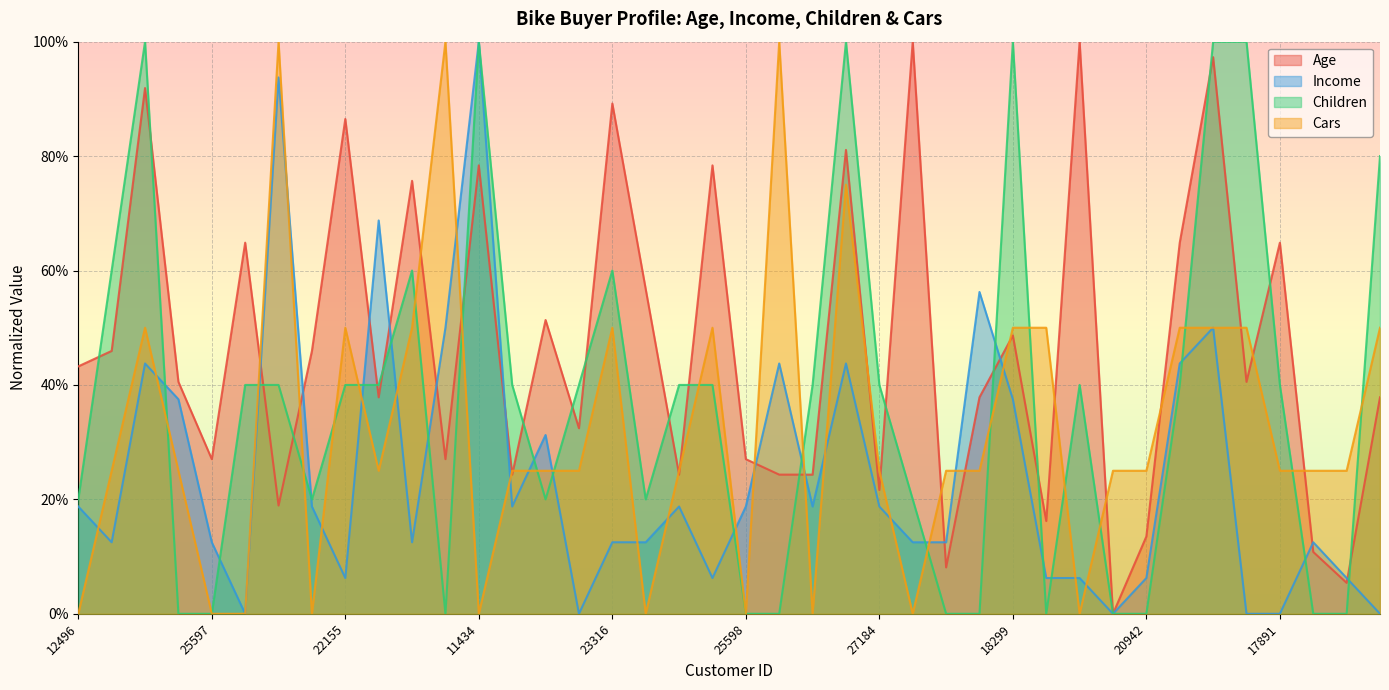

List the labels in order of Income value, largest first.

11434, 27974, 19280, 18283, 12697, 12291, 14177, 21564, 26412, 18484, 24381, 18299, 23542, 12496, 19364, 25323, 27183, 25598, 19193, 27184, 24107, 25597, 22173, 23316, 12610, 12590, 17841, 27832, 22155, 25940, 16466, 19273, 20942, 26863, 13507, 20870, 22400, 28380, 17891, 16259